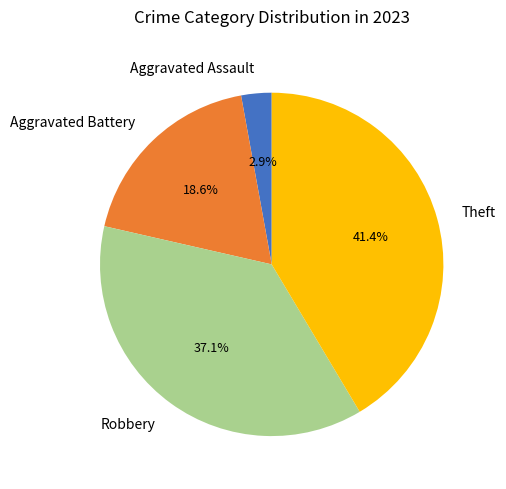

To the nearest percent, what is the average slice percentage?

25%